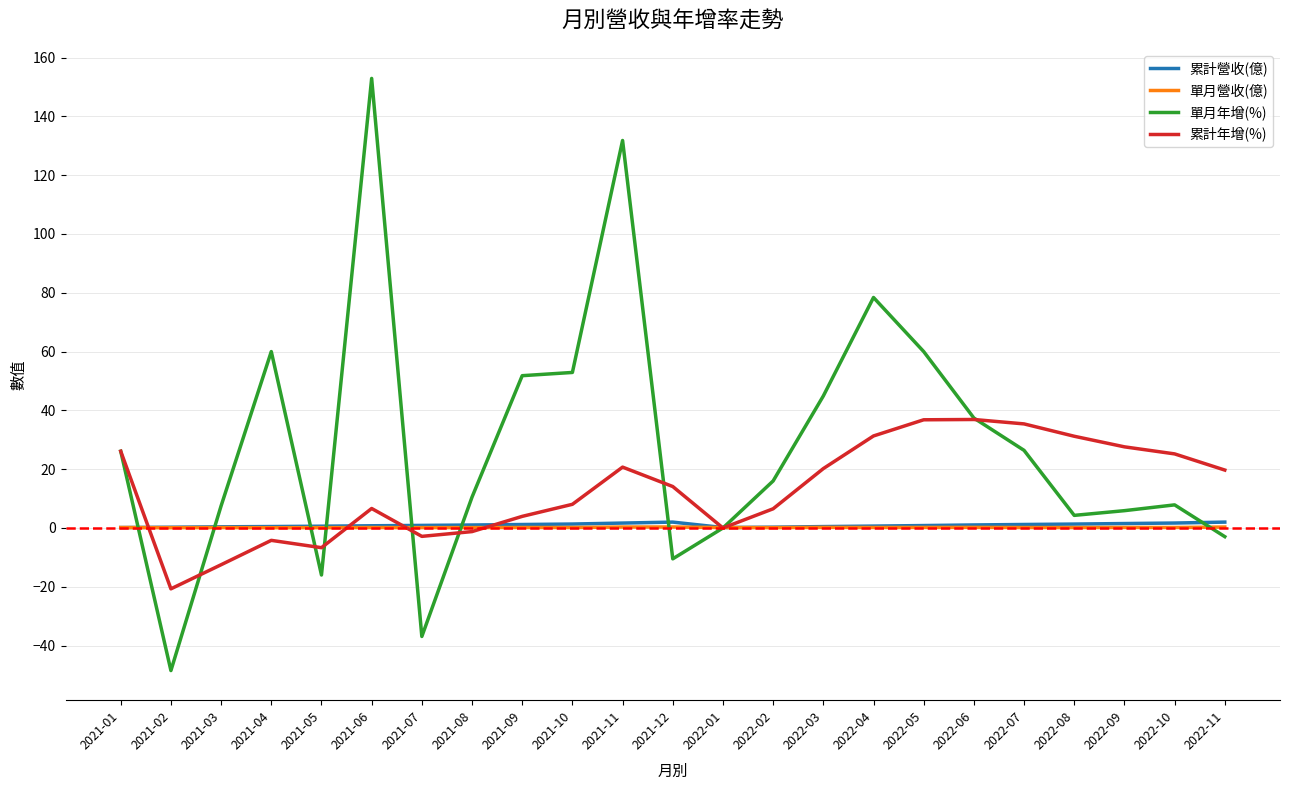

Which series changed the most between 2022-06 and 2022-09?

單月年增(%)